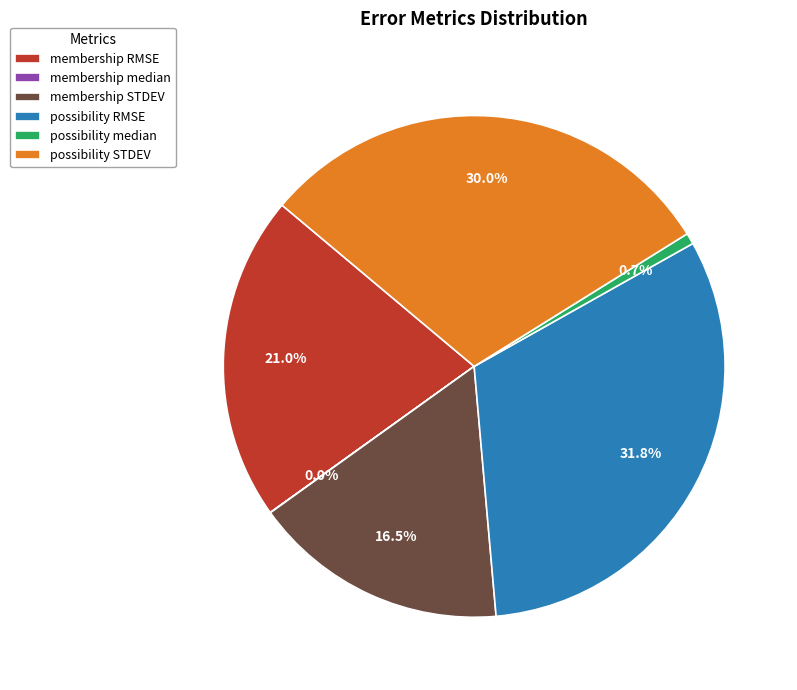

To the nearest percent, what percentage of the pie is membership RMSE?

21%